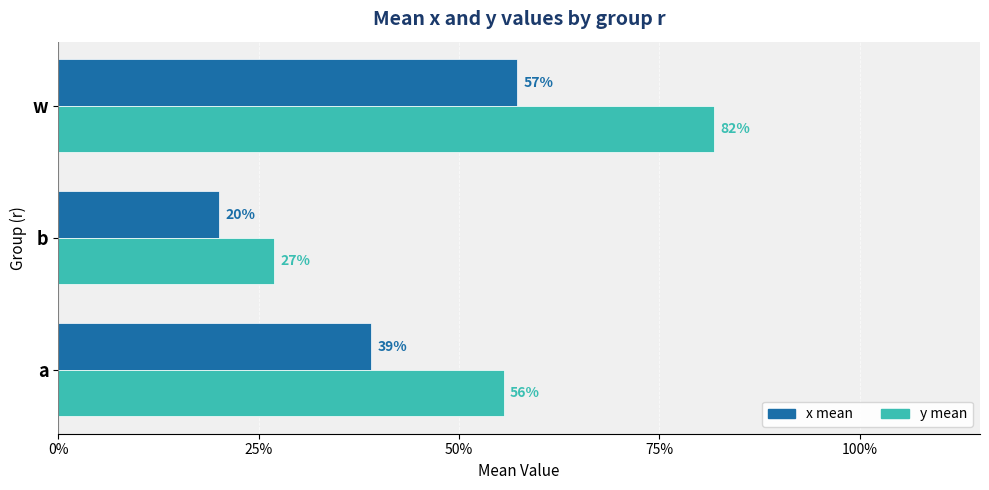

What are all the series names shown in the legend?

x mean, y mean